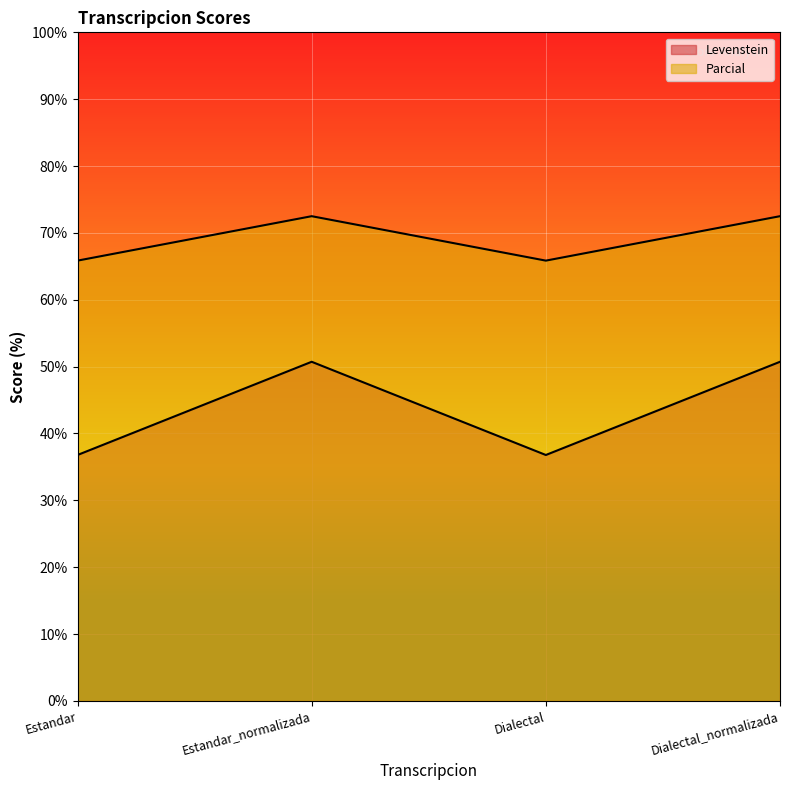

True or false: Levenstein has more than 1 points higher than both neighbors.

False